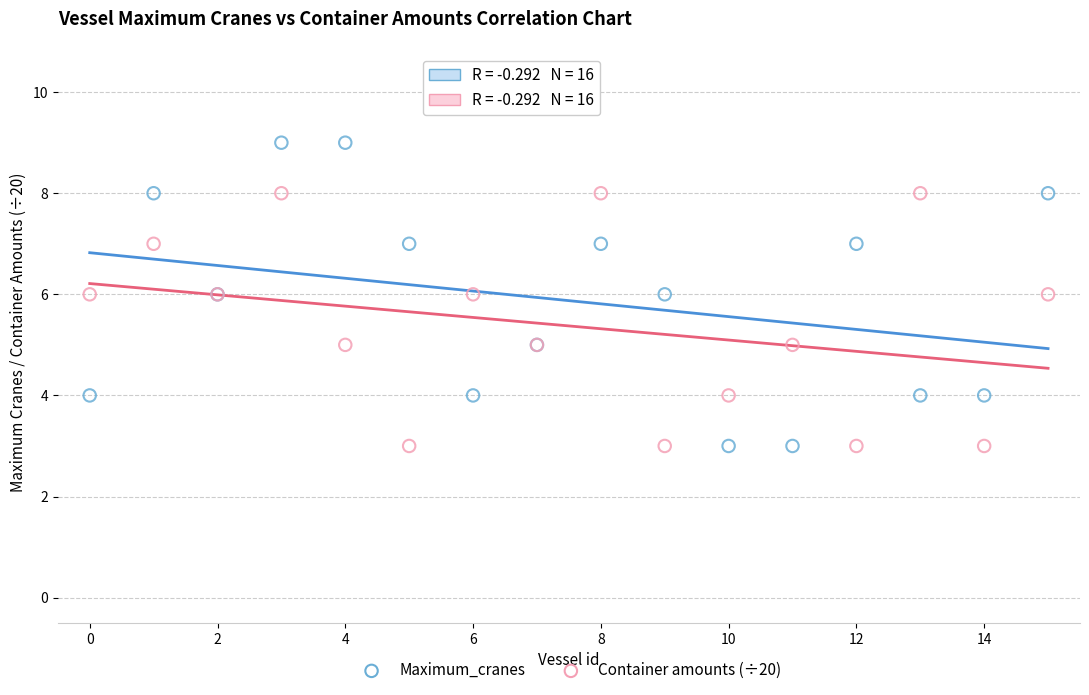

Which series has the widest spread of Y values?

Maximum_cranes